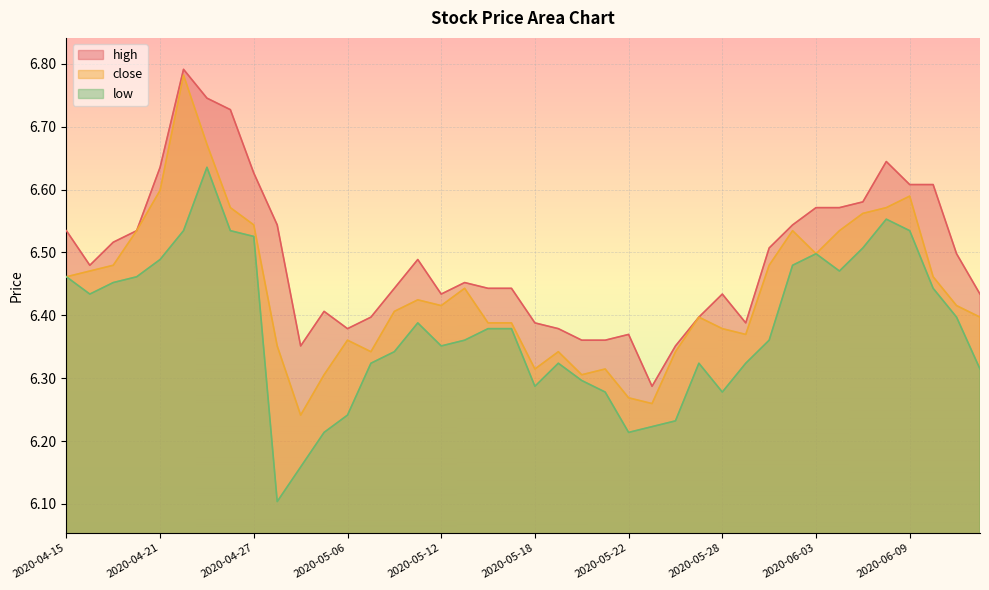

What is the difference between the maximum and minimum values in the high series?

0.5